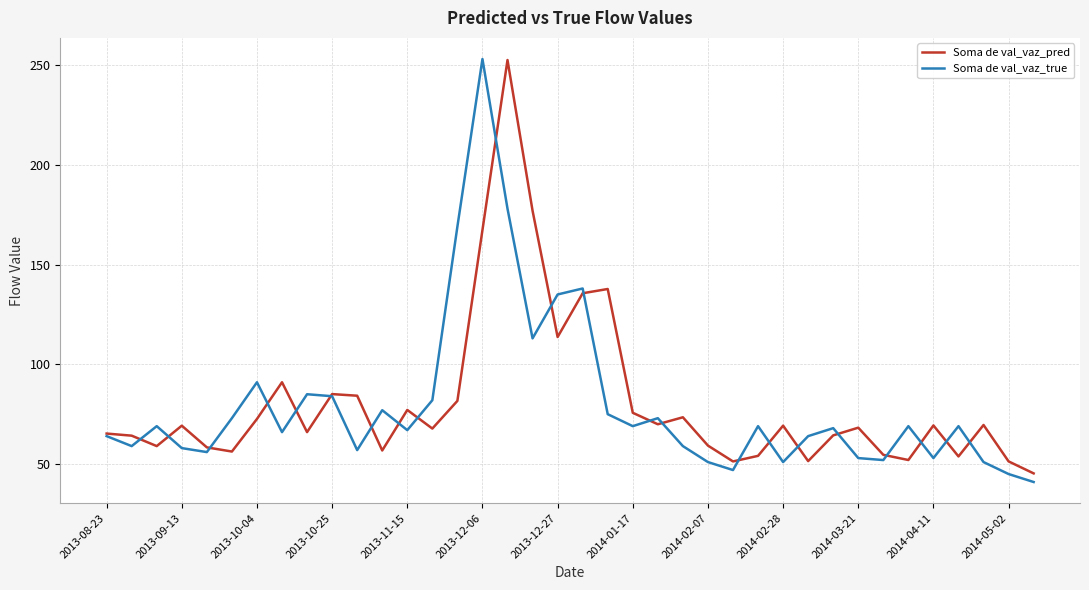

What is the minimum value shown in the chart?

41.0